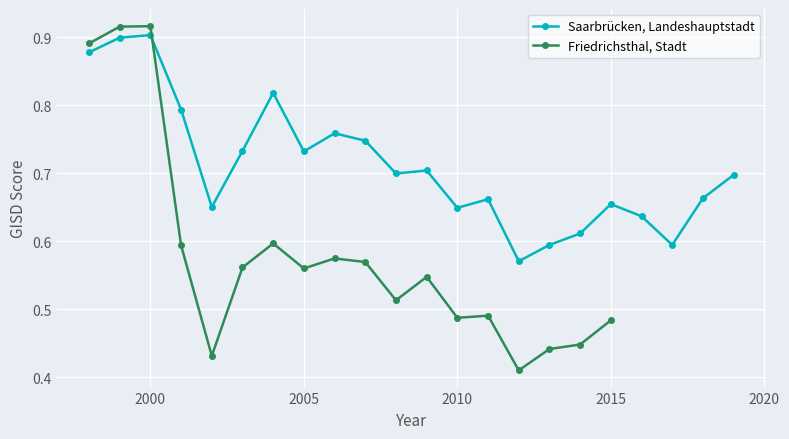

What is the average value?

0.7